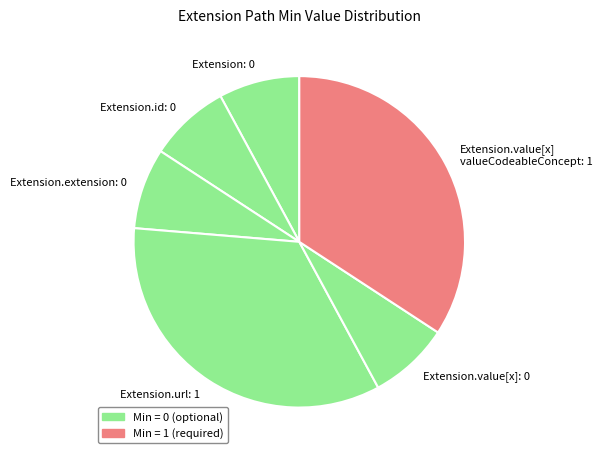

Count the number of slices in the pie.

6